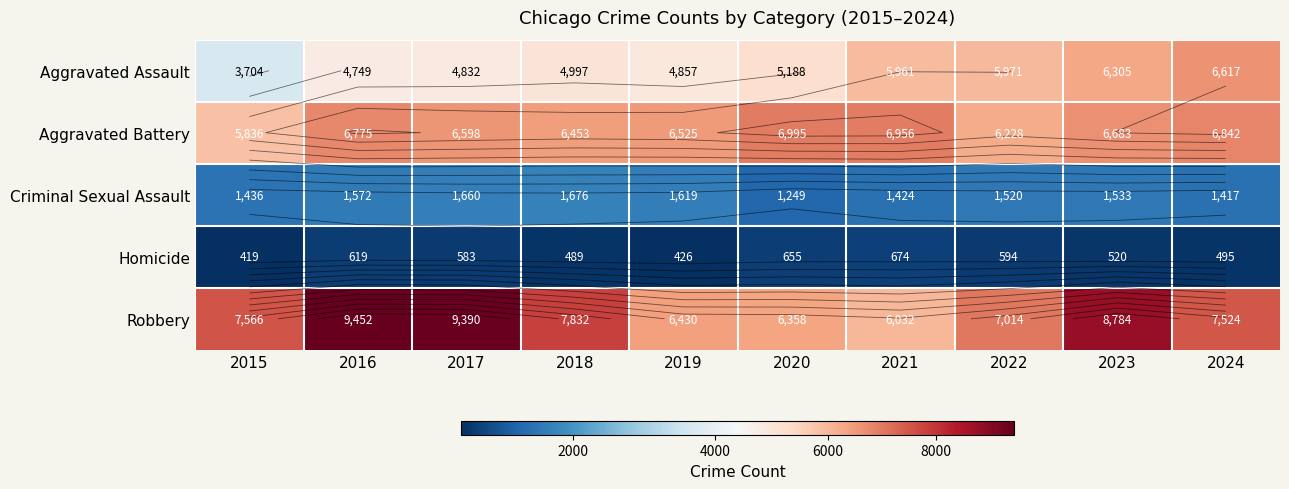

At which label does Aggravated Battery first exceed 6683?

2016